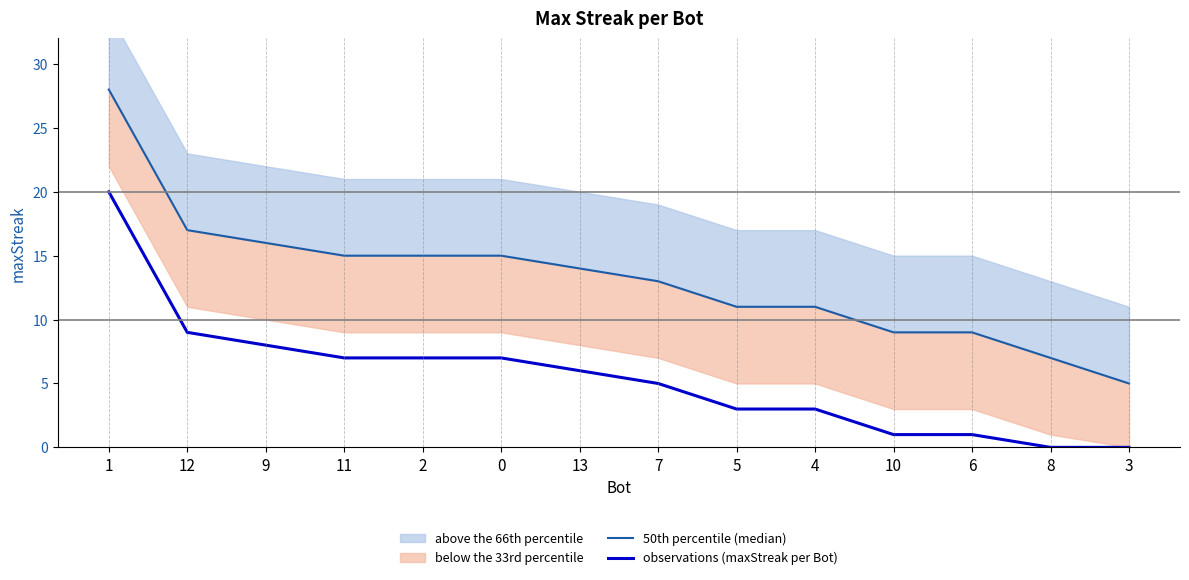

What is the label of the 12th point from the right?

9